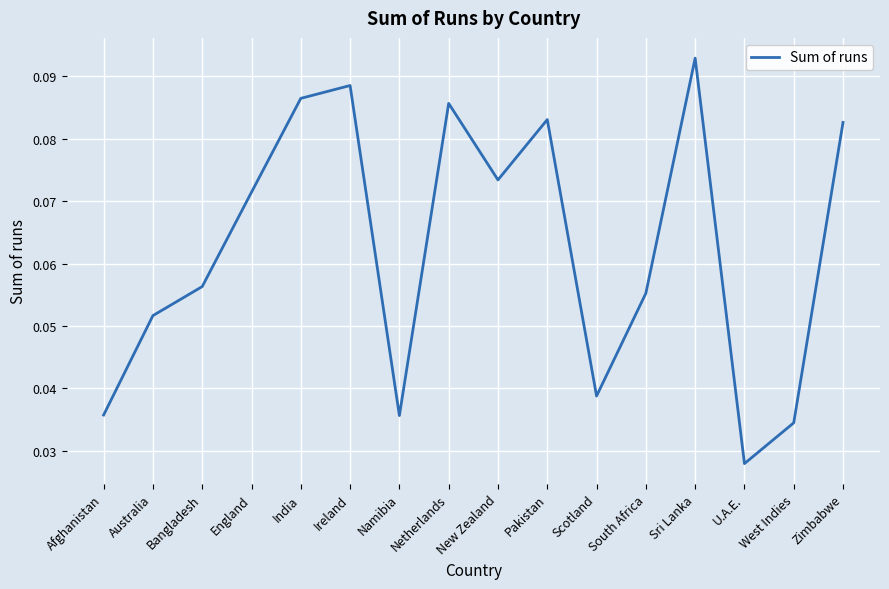

Which has a higher value, England or Australia?

England